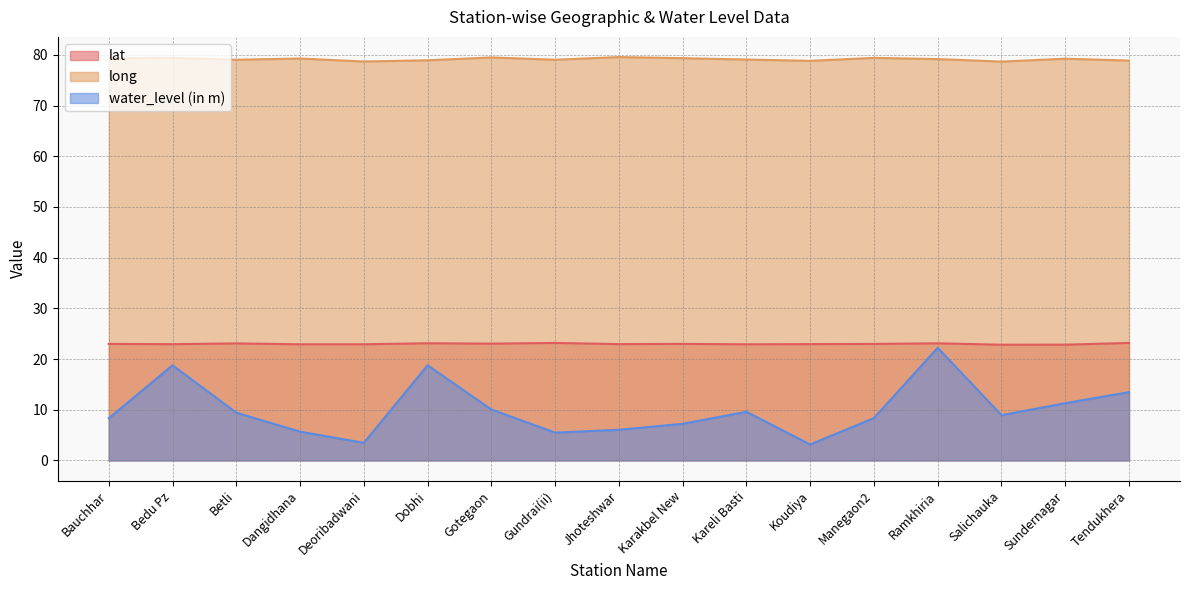

What is the label of the 14th point from the left?

Ramkhiria